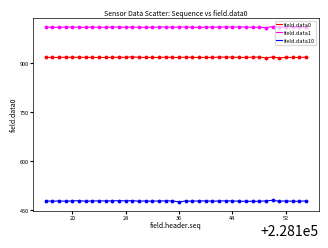

What are all the series names shown in the legend?

field.data0, field.data1, field.data10